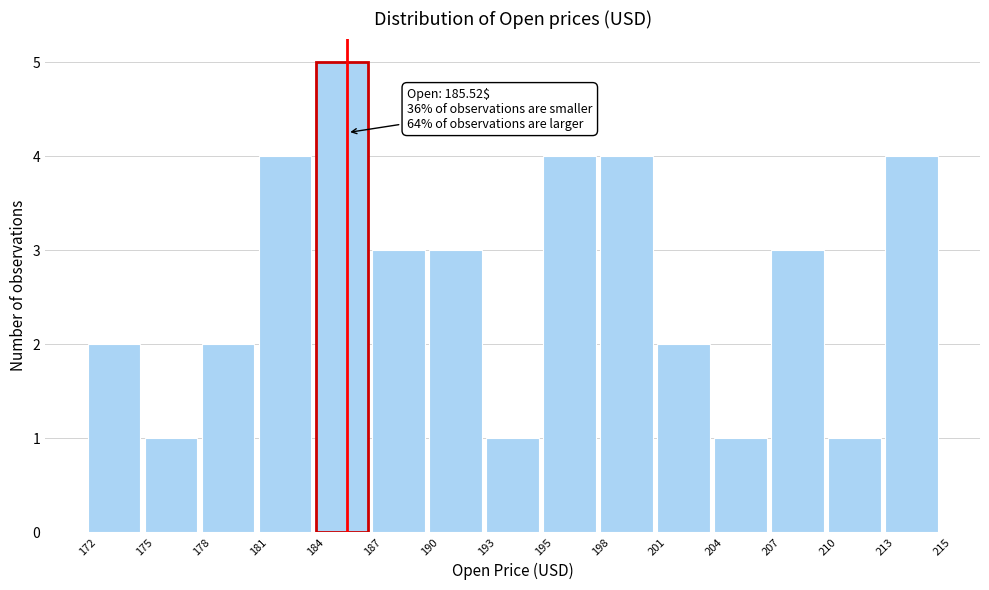

Reading left to right, extract all data points from this chart.

172=2	175=1	178=2	181=4	184=5	187=3	190=3	193=1	195=4	198=4	201=2	204=1	207=3	210=1	213=4